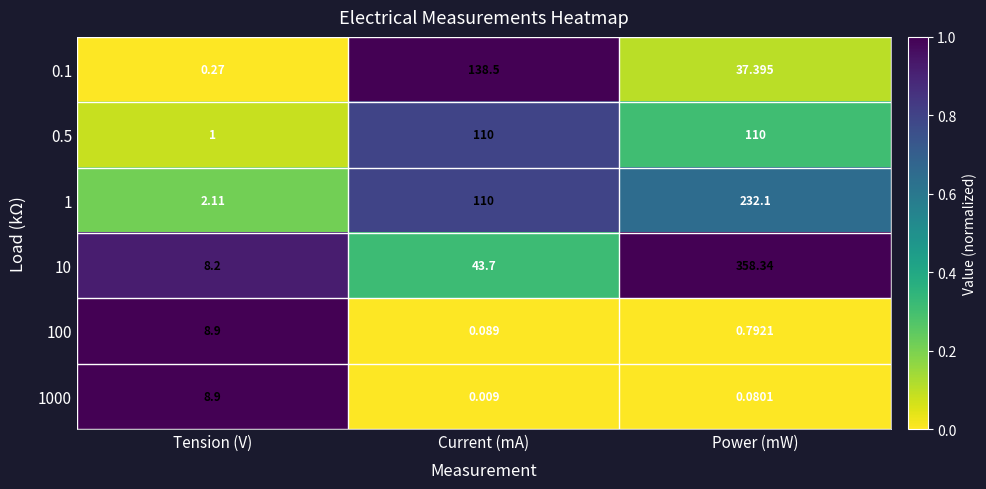

Which label corresponds to the largest value in the chart?

Power (mW)